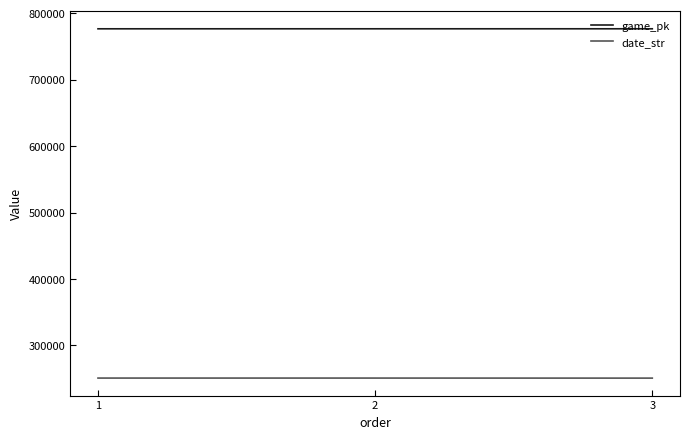

What is the highest value of the date_str series?

250902